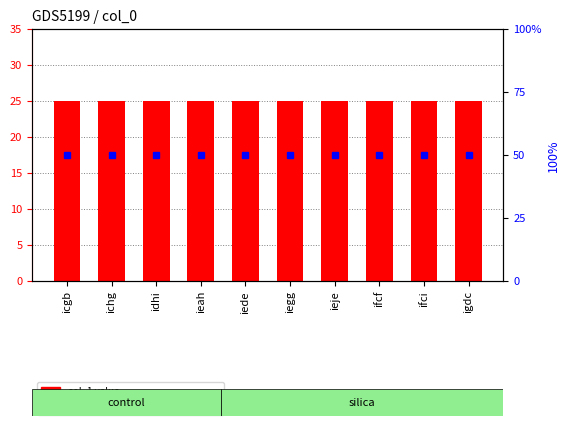

What is the value of the percentile rank within the sample bar at the 9th from the left?

50